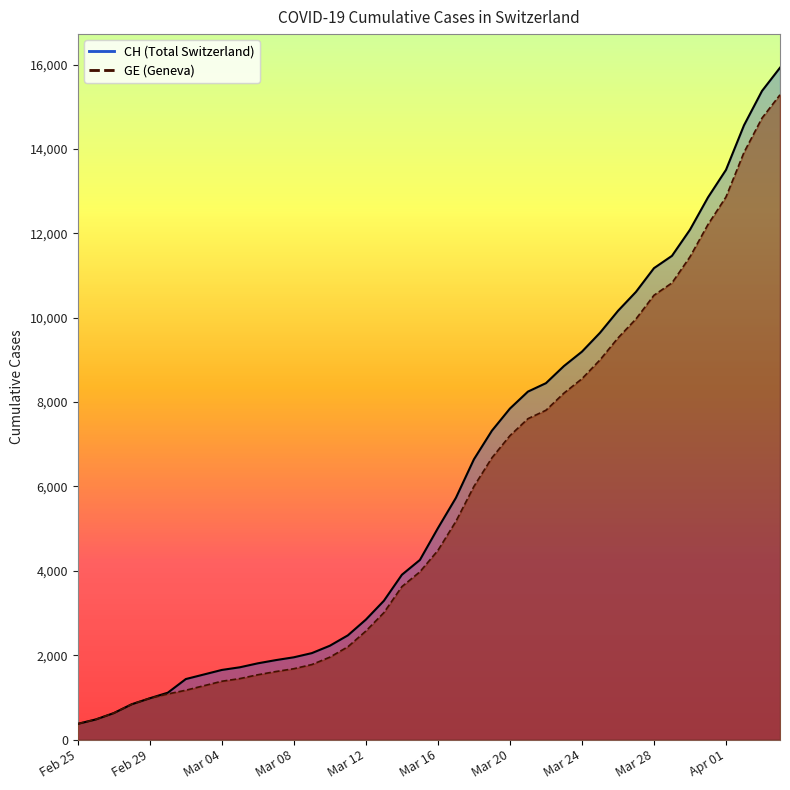

List the series in order of their overall mean, lowest first.

GE, CH